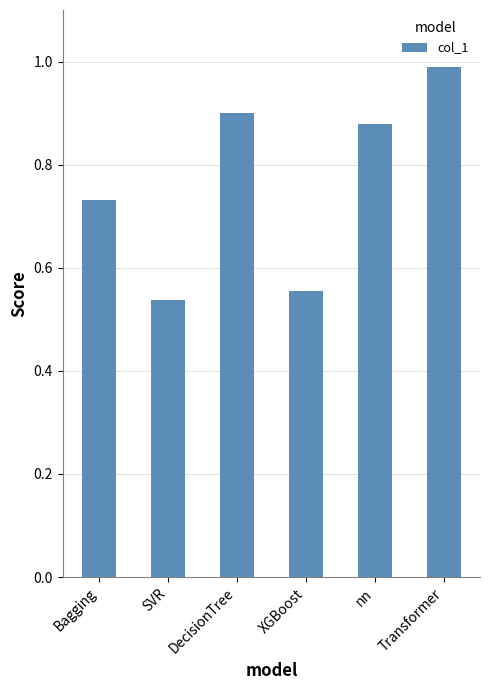

What is the average value?

0.8